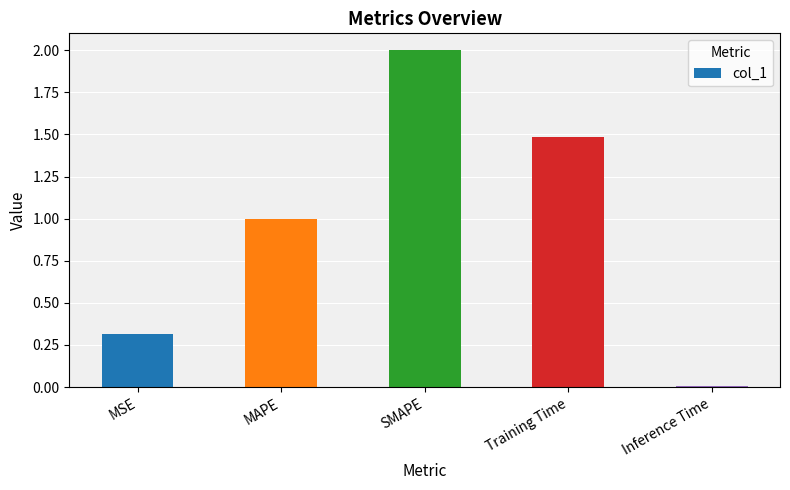

The value at MAPE is 0.4. True or false?

False